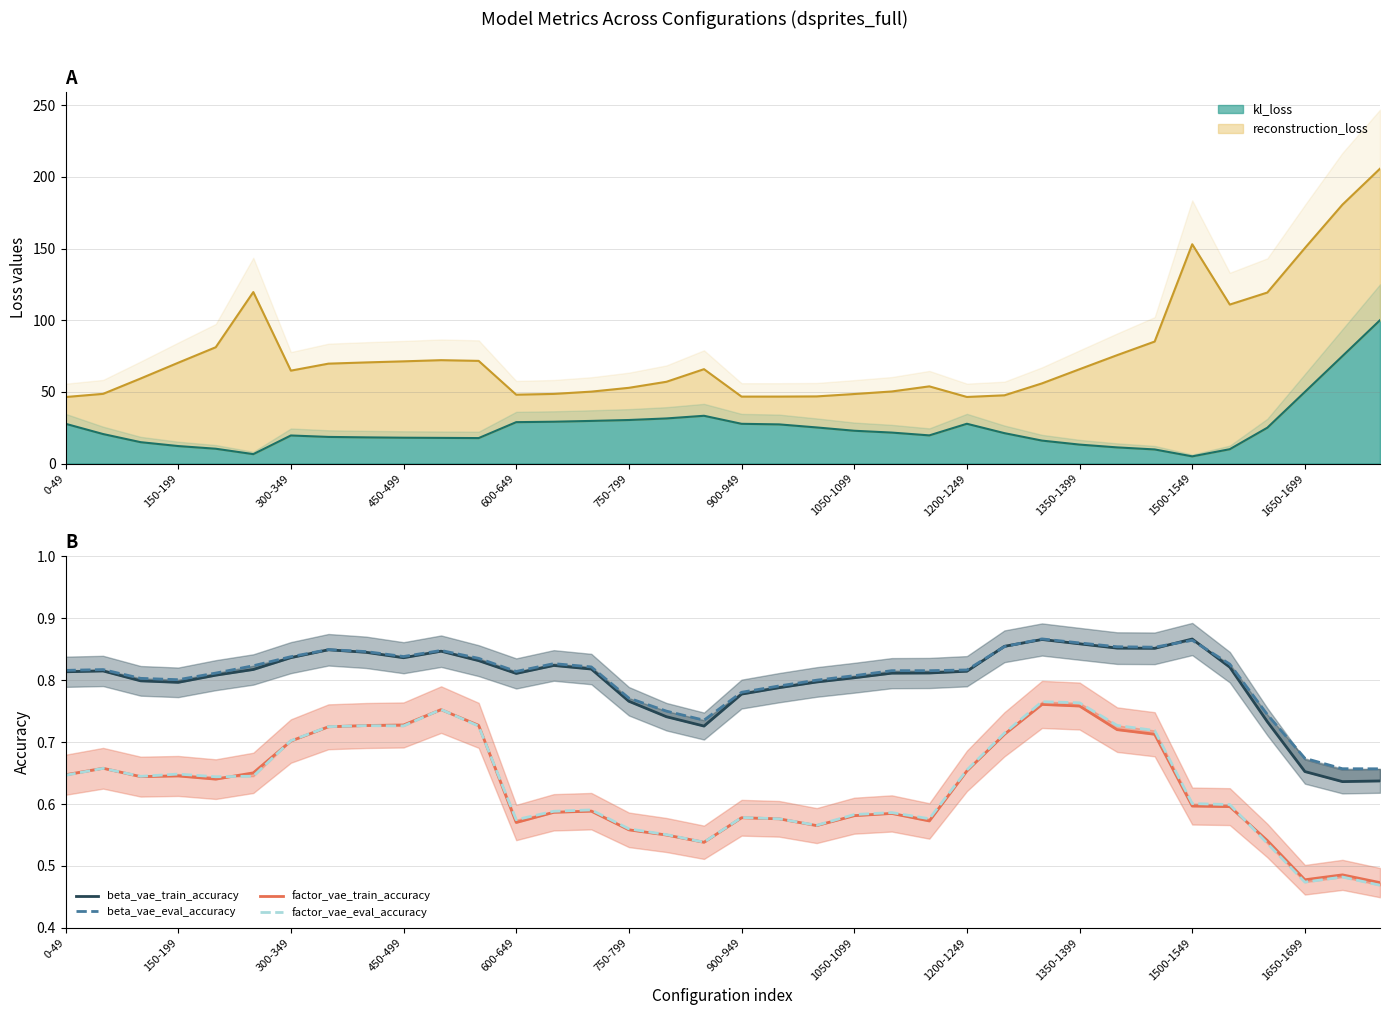

What is the value of the factor_vae_eval_accuracy point at the 32nd from the left?

0.6